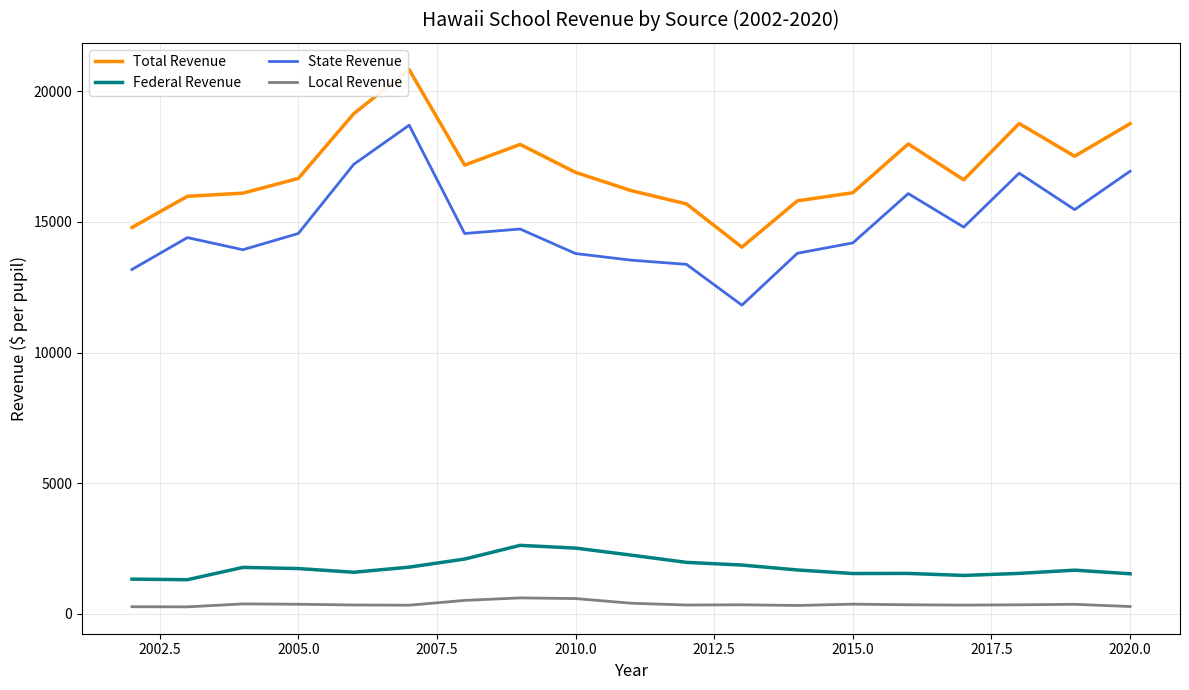

Does the chart have visible grid lines?

Yes